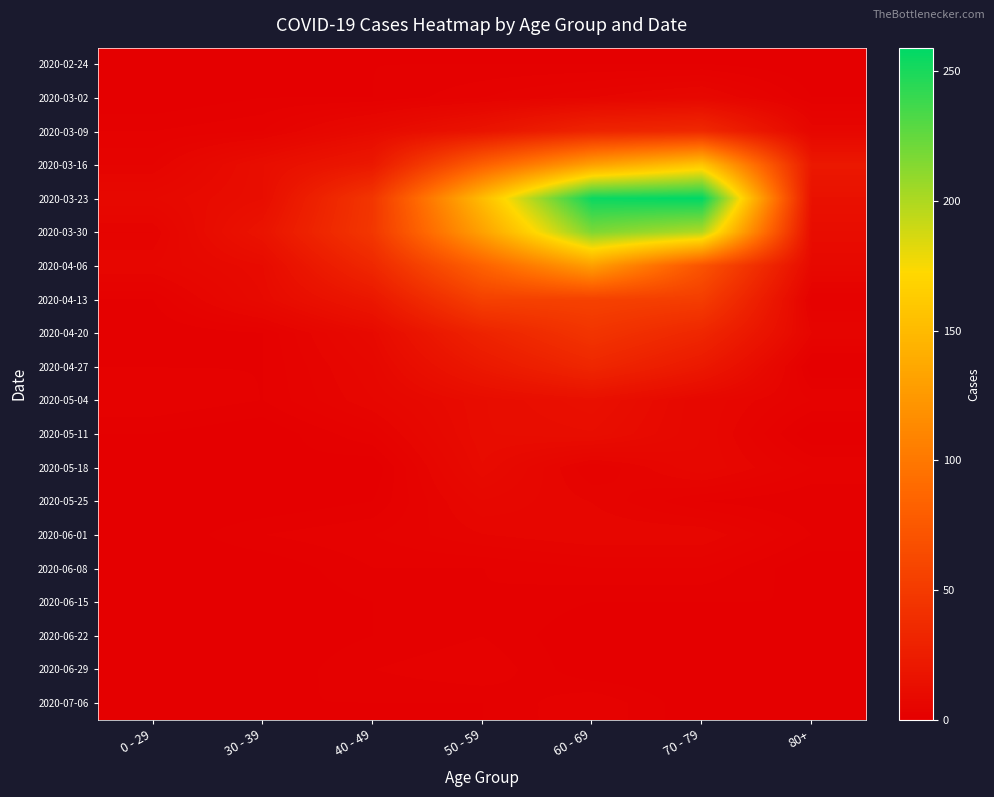

Reading left to right, extract all data points from this chart.

2020-02-24: 0 - 29=0	30 - 39=0	40 - 49=1	50 - 59=1	60 - 69=1	70 - 79=1	80+=0
2020-03-02: 0 - 29=0	30 - 39=1	40 - 49=1	50 - 59=3	60 - 69=5	70 - 79=7	80+=1
2020-03-09: 0 - 29=2	30 - 39=3	40 - 49=9	50 - 59=17	60 - 69=31	70 - 79=35	80+=6
2020-03-16: 0 - 29=4	30 - 39=12	40 - 49=21	50 - 59=81	60 - 69=130	70 - 79=158	80+=21
2020-03-23: 0 - 29=8	30 - 39=12	40 - 49=46	50 - 59=151	60 - 69=255	70 - 79=259	80+=15
2020-03-30: 0 - 29=4	30 - 39=17	40 - 49=47	50 - 59=131	60 - 69=216	70 - 79=199	80+=11
2020-04-06: 0 - 29=6	30 - 39=10	40 - 49=34	50 - 59=83	60 - 69=129	70 - 79=71	80+=8
2020-04-13: 0 - 29=2	30 - 39=9	40 - 49=20	50 - 59=55	60 - 69=56	70 - 79=52	80+=2
2020-04-20: 0 - 29=1	30 - 39=2	40 - 49=9	50 - 59=30	60 - 69=45	70 - 79=33	80+=5
2020-04-27: 0 - 29=2	30 - 39=2	40 - 49=7	50 - 59=21	60 - 69=33	70 - 79=21	80+=0
2020-05-04: 0 - 29=3	30 - 39=2	40 - 49=6	50 - 59=11	60 - 69=14	70 - 79=7	80+=3
2020-05-11: 0 - 29=1	30 - 39=0	40 - 49=3	50 - 59=11	60 - 69=12	70 - 79=7	80+=0
2020-05-18: 0 - 29=0	30 - 39=1	40 - 49=0	50 - 59=10	60 - 69=3	70 - 79=7	80+=3
2020-05-25: 0 - 29=0	30 - 39=0	40 - 49=1	50 - 59=7	60 - 69=5	70 - 79=2	80+=1
2020-06-01: 0 - 29=0	30 - 39=2	40 - 49=3	50 - 59=5	60 - 69=6	70 - 79=6	80+=2
2020-06-08: 0 - 29=0	30 - 39=0	40 - 49=2	50 - 59=2	60 - 69=3	70 - 79=3	80+=0
2020-06-15: 0 - 29=0	30 - 39=0	40 - 49=1	50 - 59=2	60 - 69=1	70 - 79=1	80+=1
2020-06-22: 0 - 29=1	30 - 39=0	40 - 49=1	50 - 59=2	60 - 69=0	70 - 79=1	80+=0
2020-06-29: 0 - 29=0	30 - 39=0	40 - 49=2	50 - 59=3	60 - 69=0	70 - 79=0	80+=0
2020-07-06: 0 - 29=0	30 - 39=1	40 - 49=1	50 - 59=1	60 - 69=3	70 - 79=0	80+=0